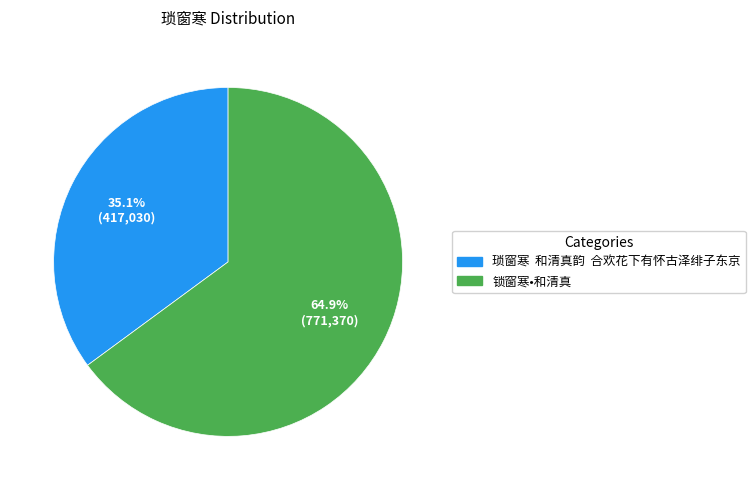

How many segments does this pie chart have?

2